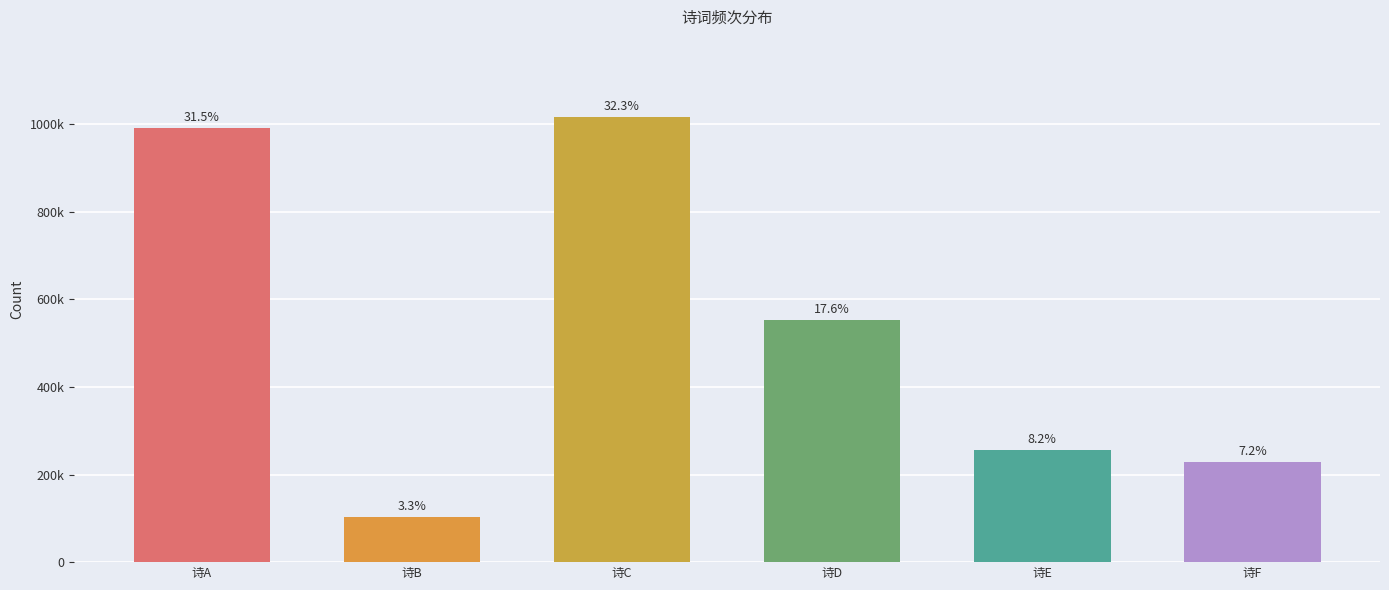

Does the chart contain any negative values?

No